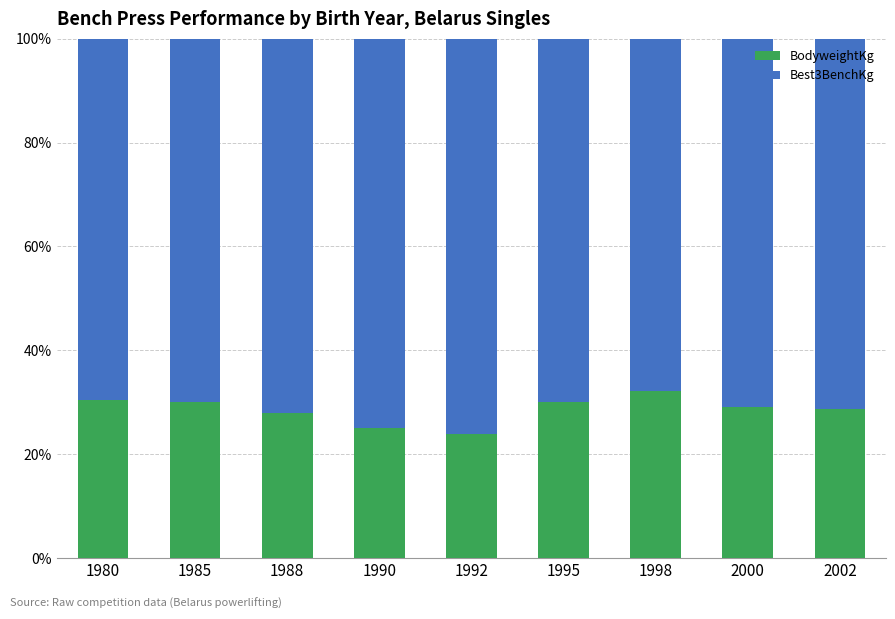

What is the minimum value for BodyweightKg?

23.9